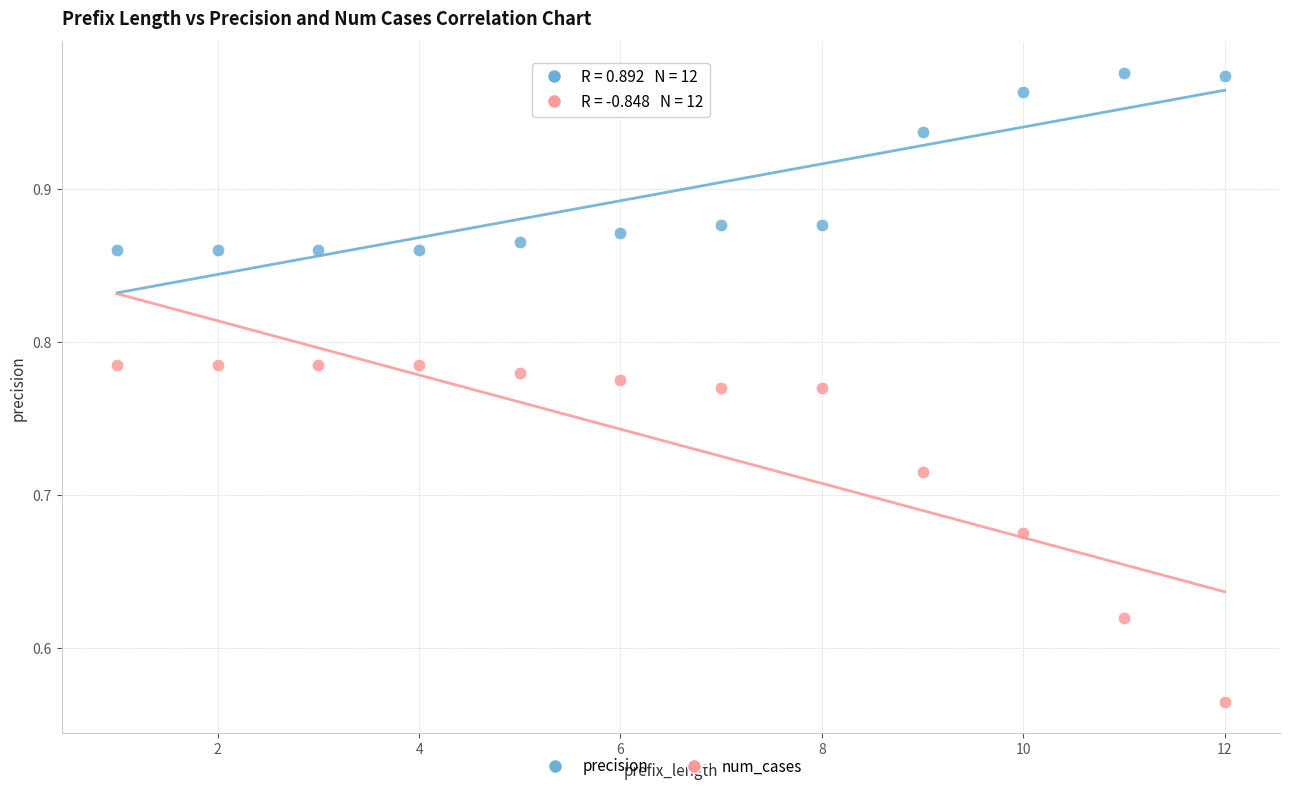

Across all data points, what is the range of X values (max minus min)?

11.0